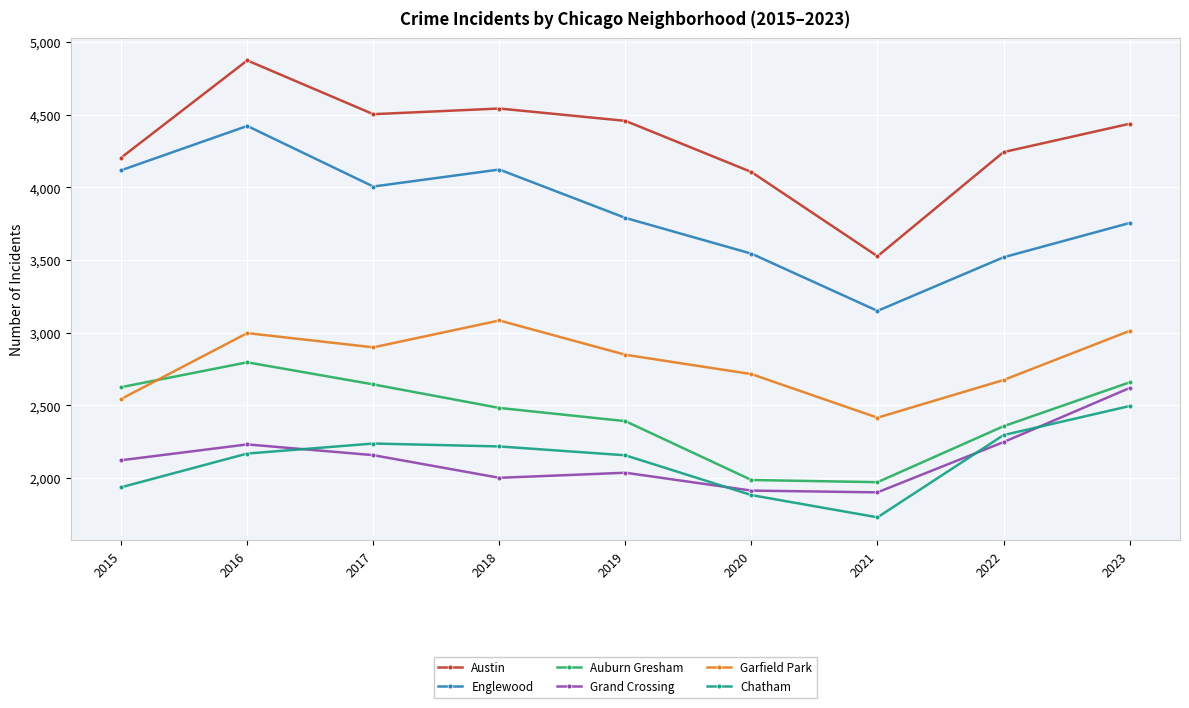

List the series in order of their peak value, highest first.

Austin, Englewood, Garfield Park, Auburn Gresham, Grand Crossing, Chatham